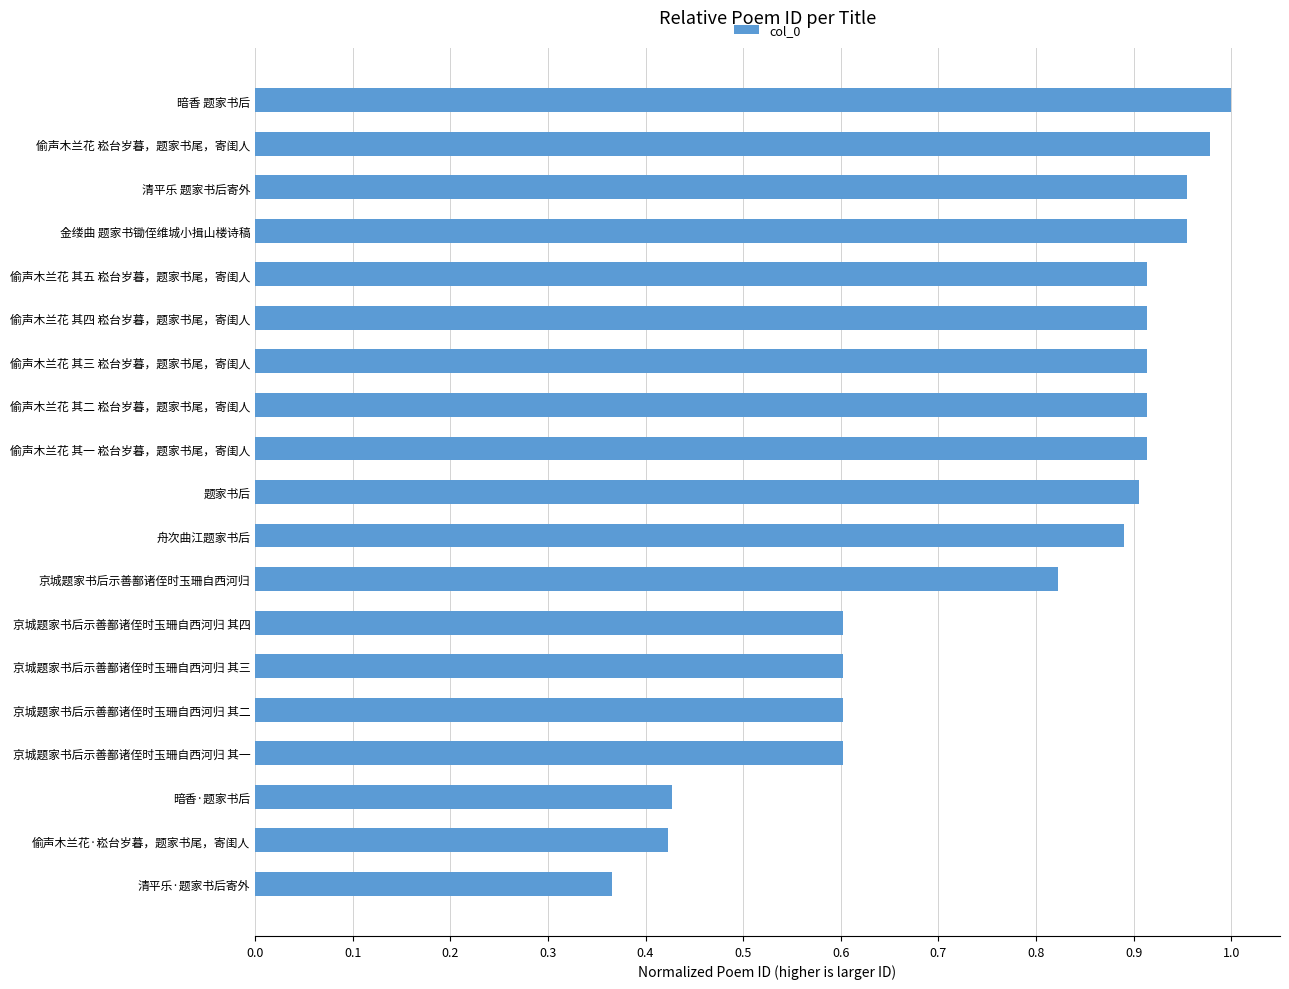

Is it true that the value at 偷声木兰花 其五 崧台岁暮，题家书尾，寄闺人 is 0.3?

False